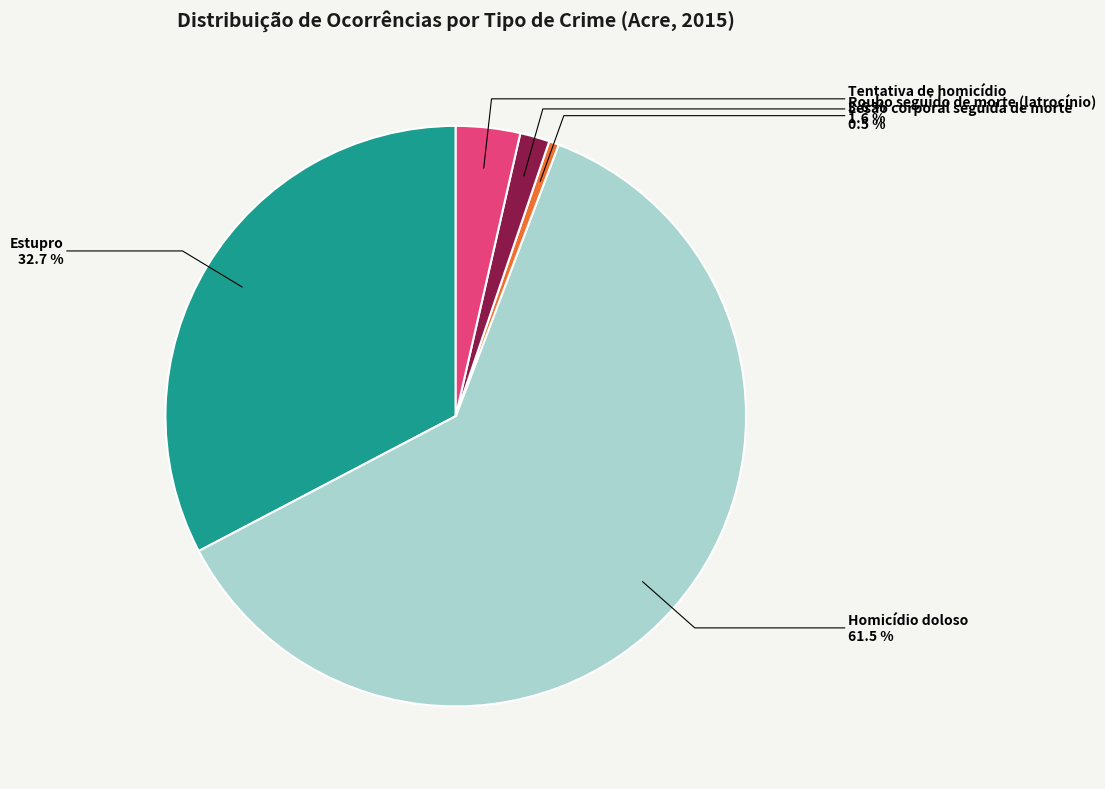

Does any single category account for the majority?

Yes